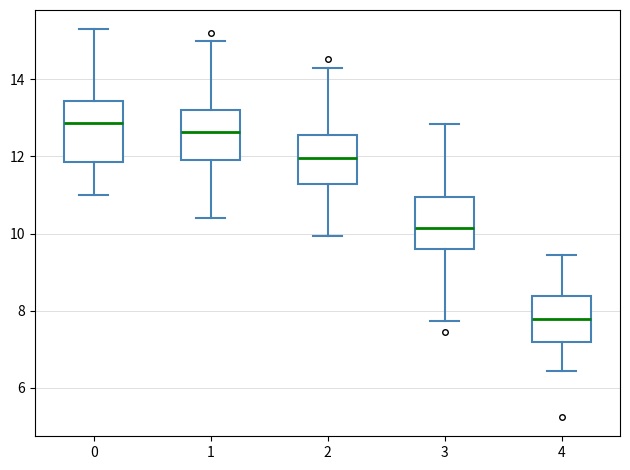

Reading left to right, transcribe this box plot: for each box, give where its median line is, the range the box spans, and where its two whiskers end, as read against the y-axis. The values are not printed on the chart, so give them approximately, as read against the axis.

0: median 12.8, box 11.8 to 13.4, whiskers 11.0 to 15.4
1: median 12.6, box 12.0 to 13.2, whiskers 10.4 to 15.0
2: median 12.0, box 11.2 to 12.6, whiskers 10.0 to 14.4
3: median 10.2, box 9.6 to 11.0, whiskers 7.8 to 12.8
4: median 7.8, box 7.2 to 8.4, whiskers 6.4 to 9.4